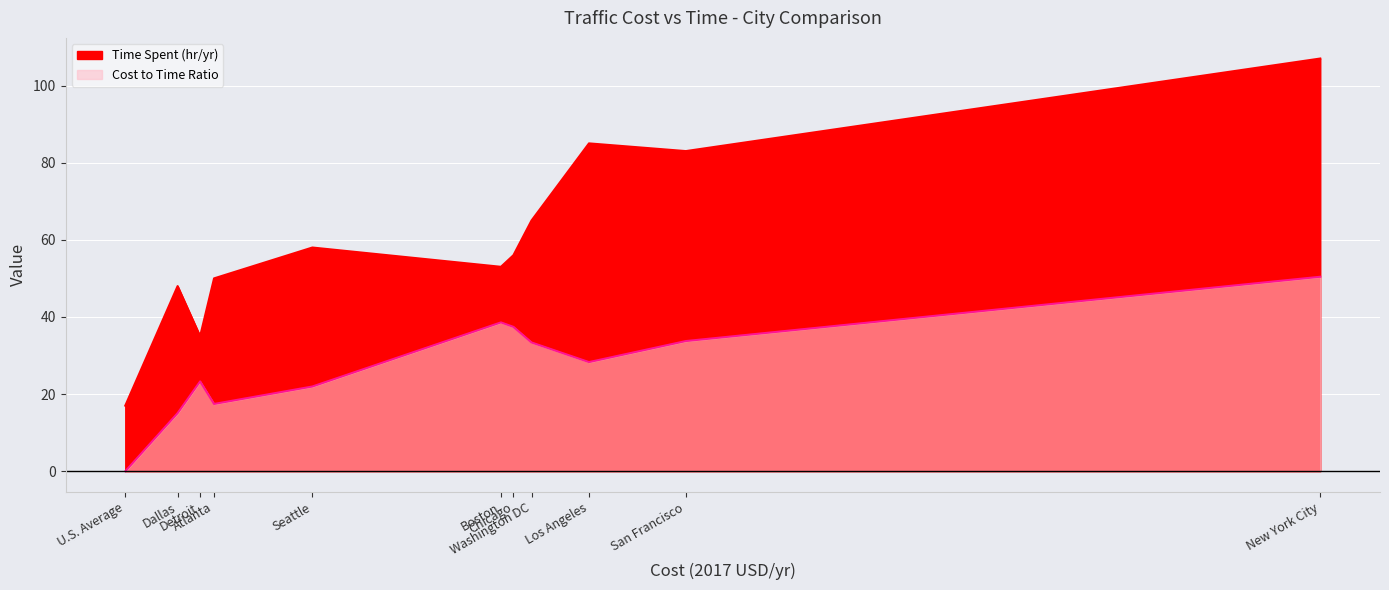

What is the total value across all series at New York City?

157.4